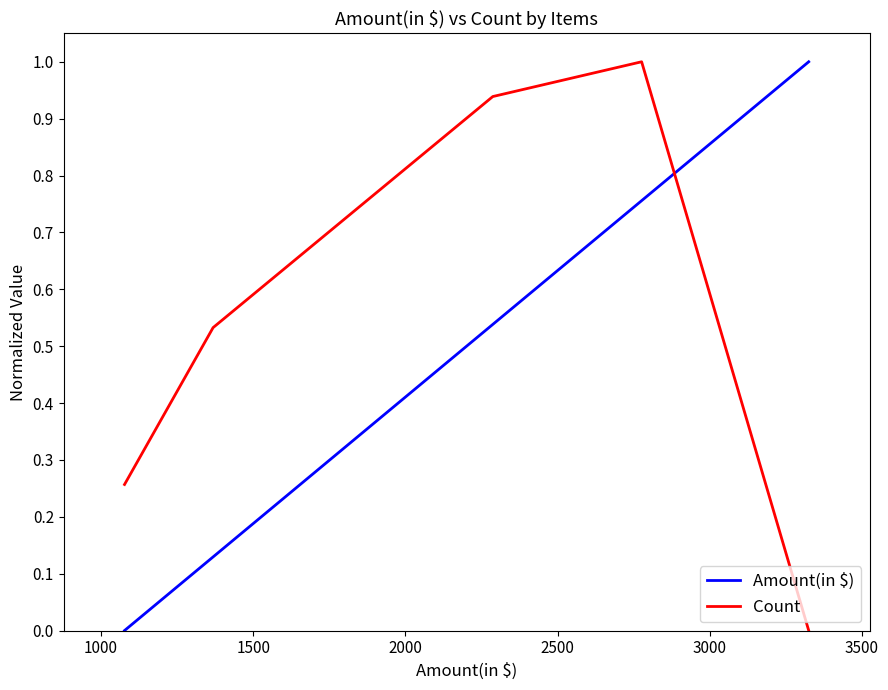

True or false: Count and Amount(in $) intersect in this chart.

True